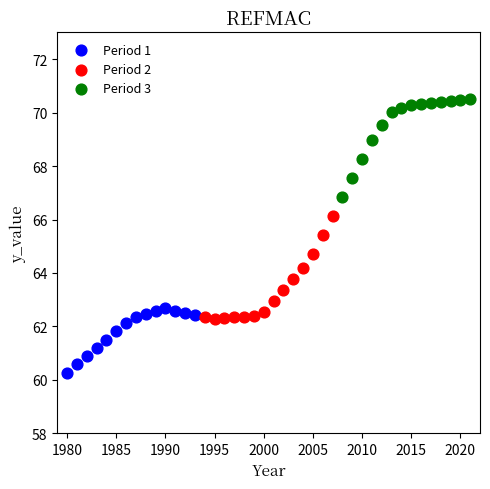

What are all the series names shown in the legend?

Period 1, Period 2, Period 3